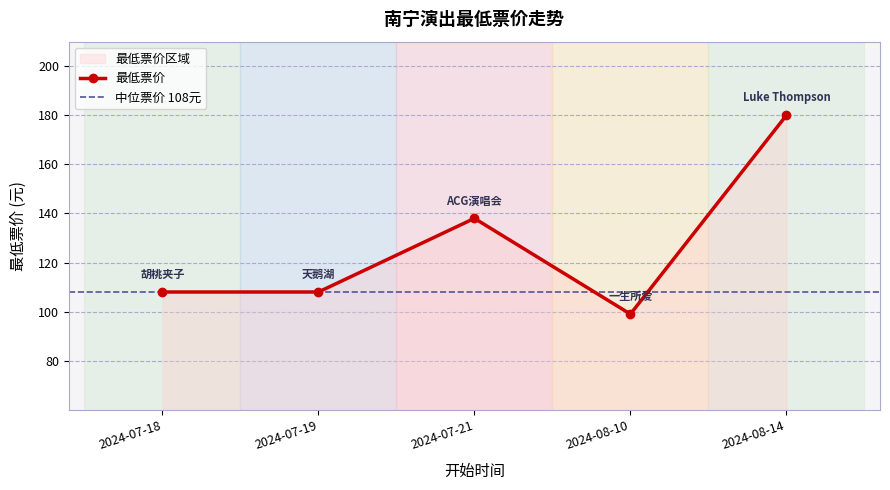

At which category does the chart reach its minimum across all series?

2024-08-10